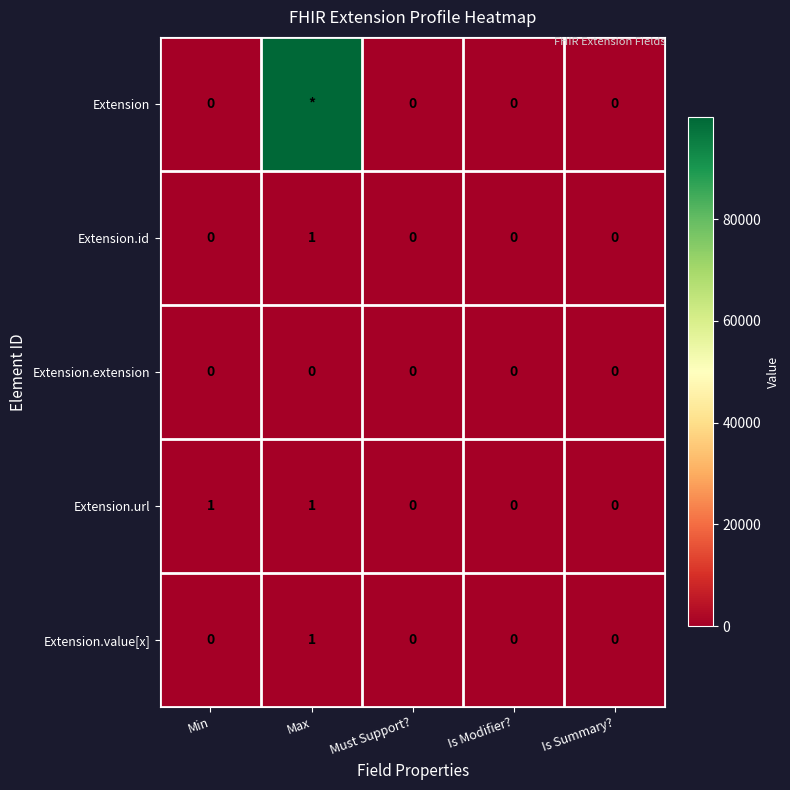

At which category is the sum across all series the highest?

Max